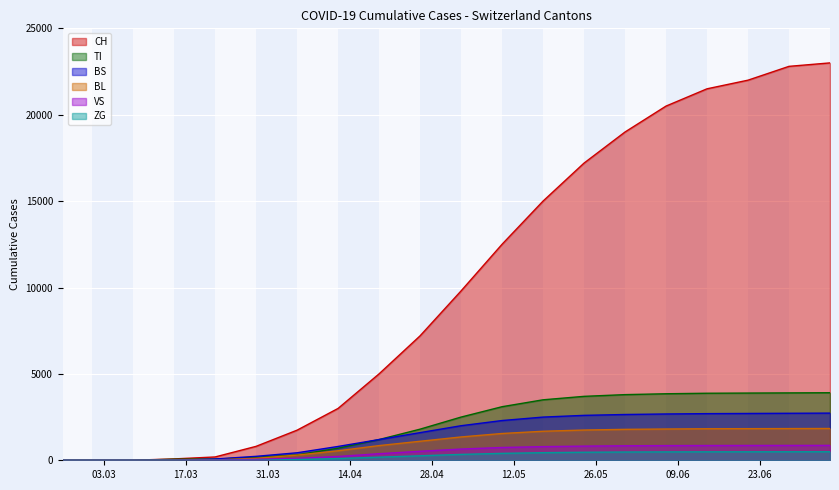

Which category has the lowest value in the ZG series?

2020-02-25